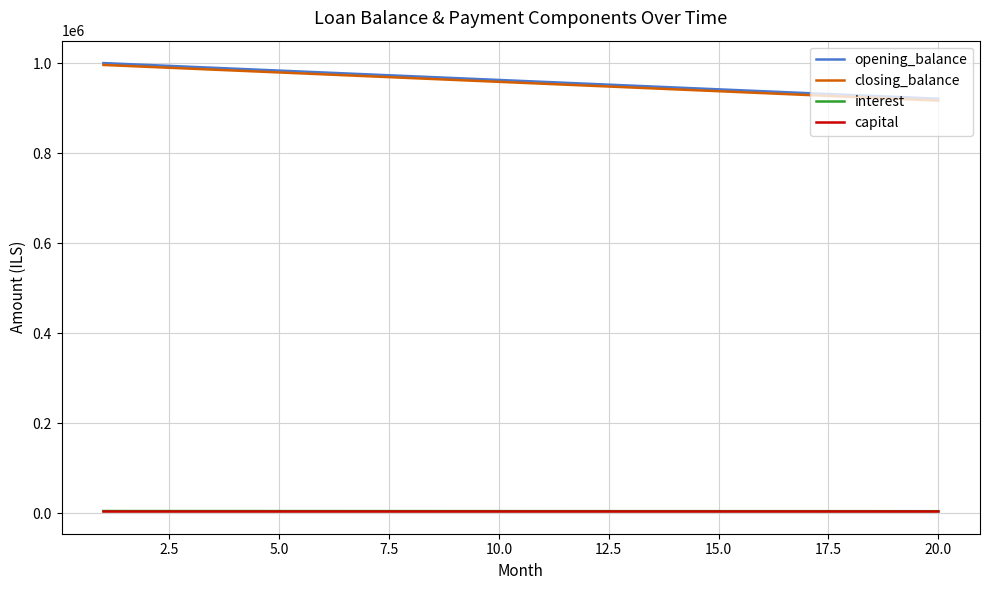

True or false: capital and opening_balance cross at least once.

False